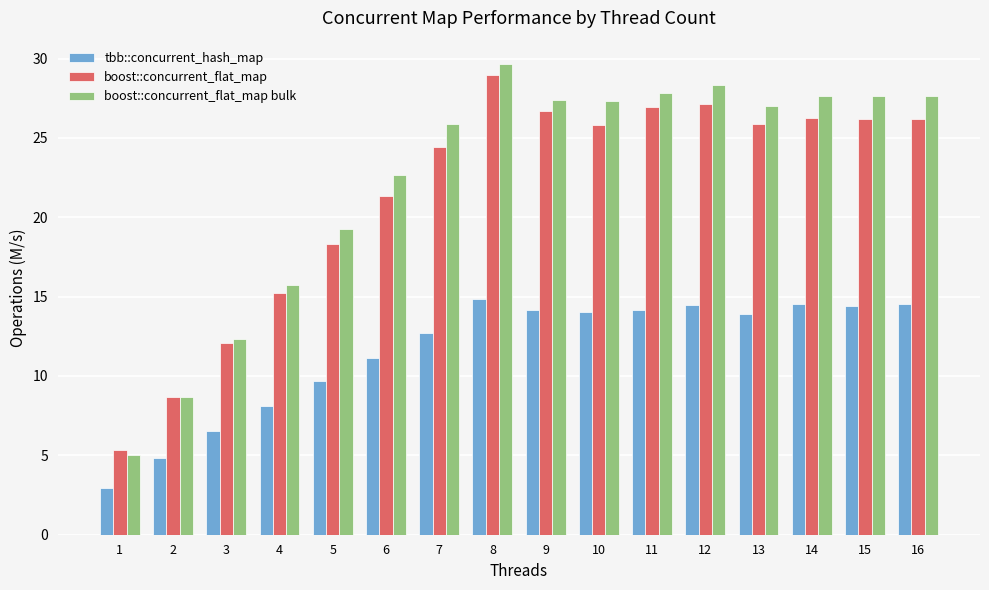

Are the bars horizontal?

No